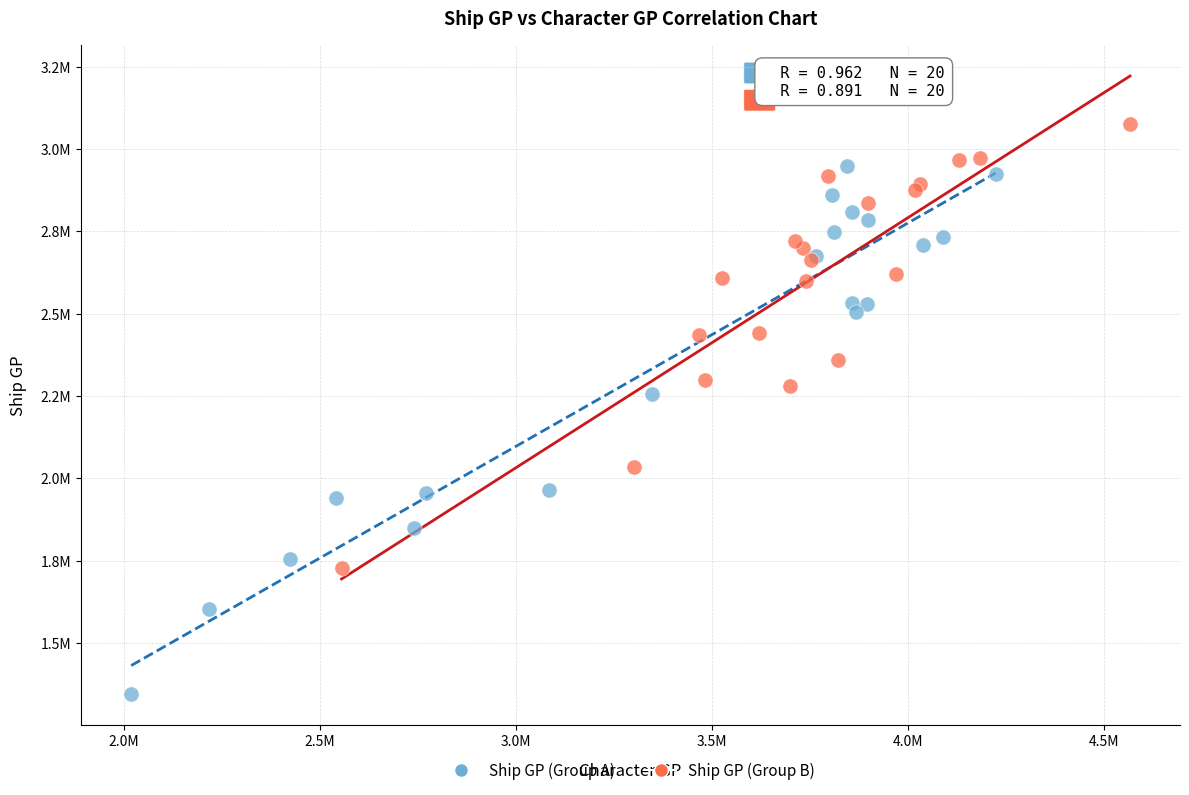

Which series has the widest spread of Y values?

Ship GP (Group A)